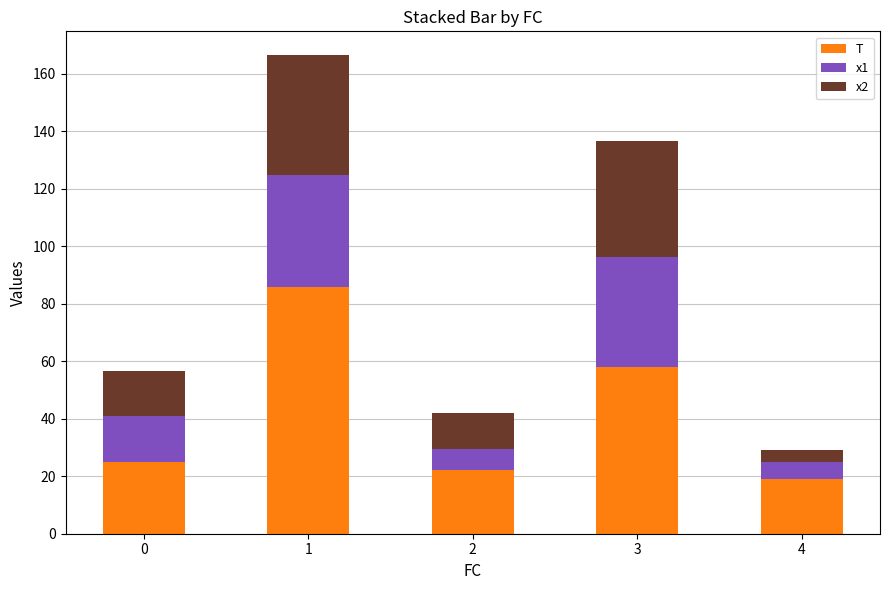

What is the minimum value for T?

19.0